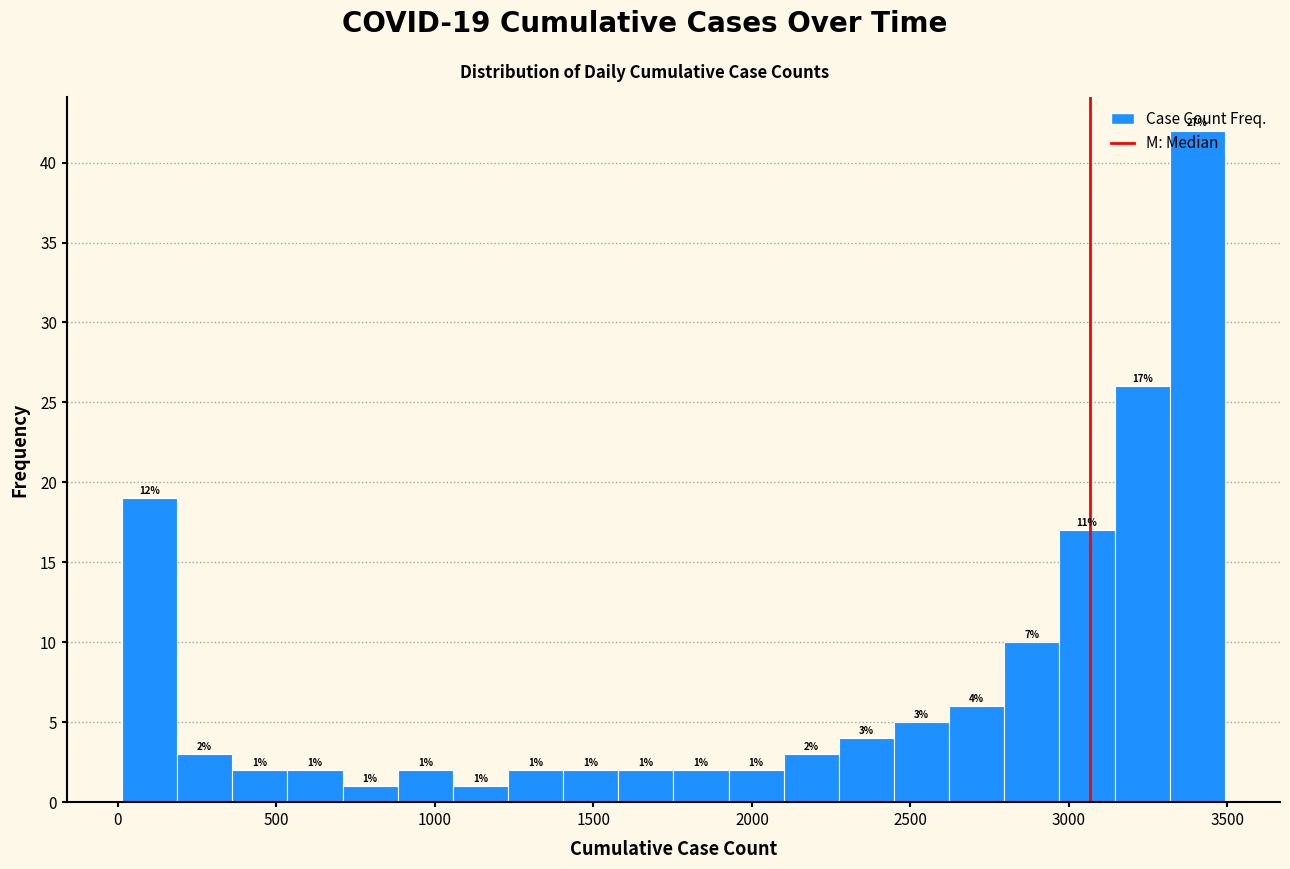

Read against the x-axis, roughly where is the centre of the tallest bar?

3400